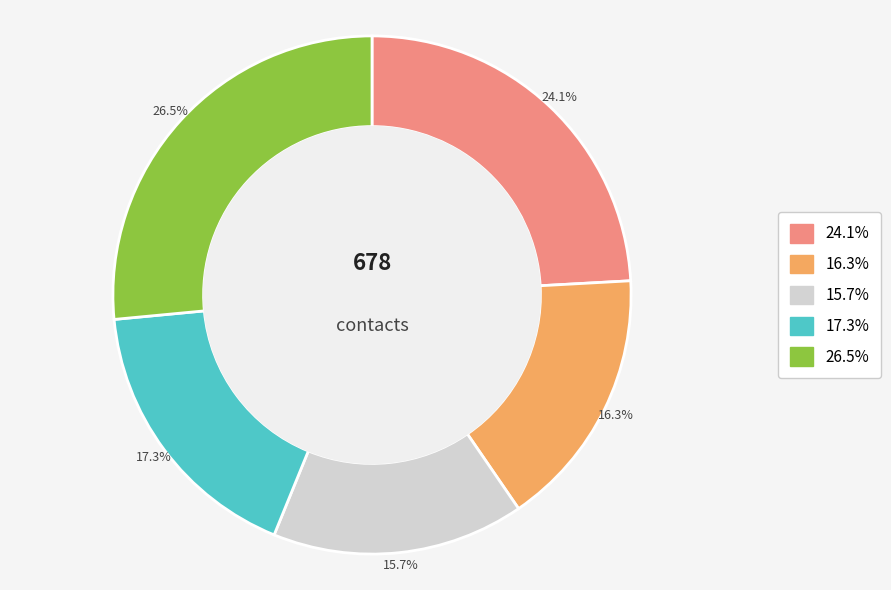

Is there a majority slice in this chart?

No